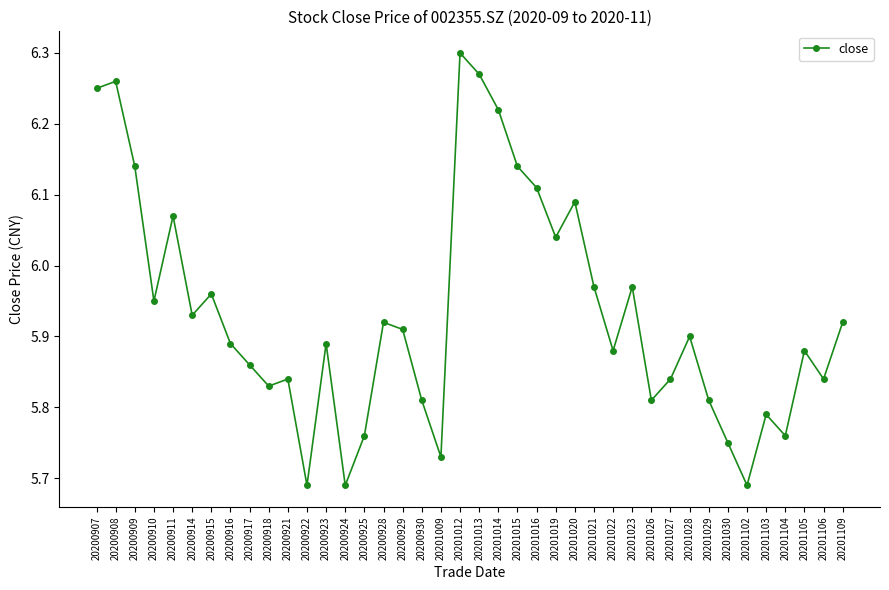

What is the sum of the values at 20201104 and 20200910?

11.7